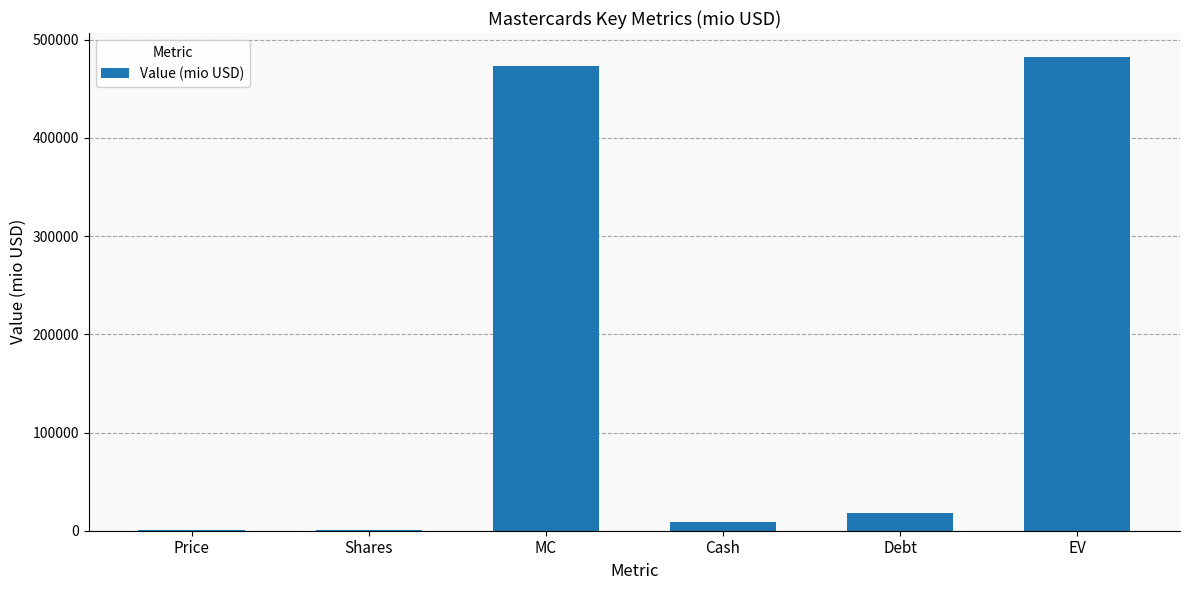

What is the change in value from Shares to Cash?

+8352.3